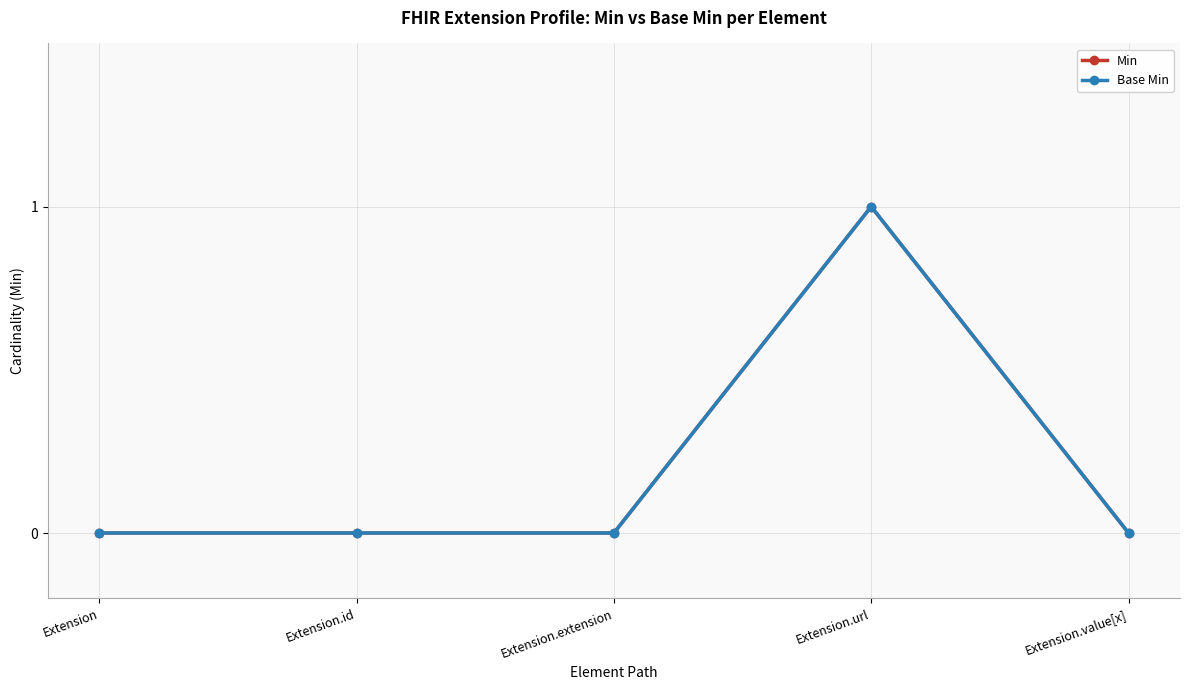

Between Extension and Extension.id, which series saw the biggest shift?

Min